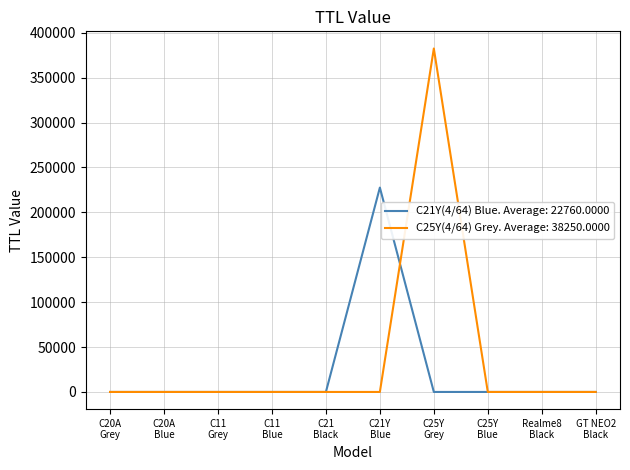

What is the maximum value shown in the chart?

382500